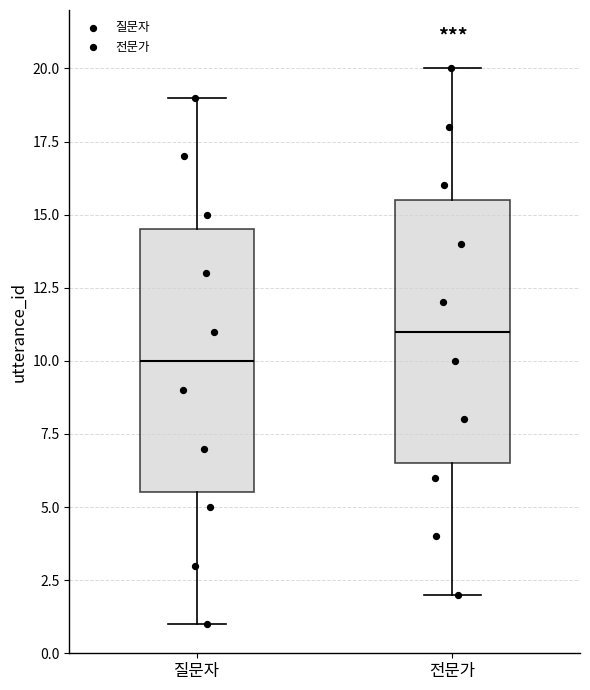

Reading left to right, transcribe this box plot: for each box, give where its median line is, the range the box spans, and where its two whiskers end, as read against the y-axis. The values are not printed on the chart, so give them approximately, as read against the axis.

질문자: median 10.0, box 5.5 to 14.5, whiskers 1.0 to 19.0
전문가: median 11.0, box 6.5 to 15.5, whiskers 2.0 to 20.0